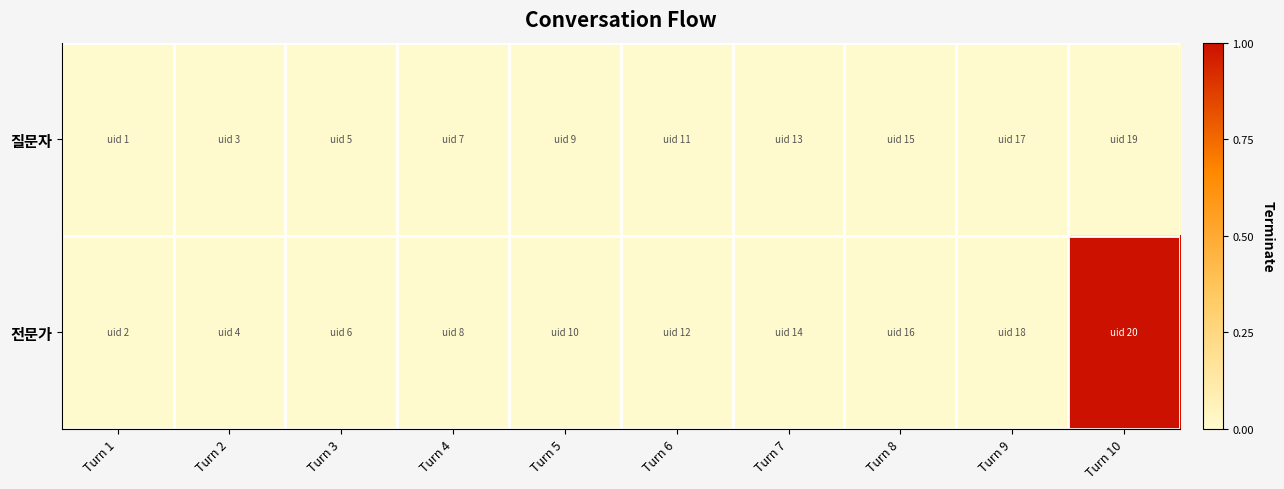

Reading left to right, what are all the values shown in this chart?

질문자: Turn 1=0	Turn 2=0	Turn 3=0	Turn 4=0	Turn 5=0	Turn 6=0	Turn 7=0	Turn 8=0	Turn 9=0	Turn 10=0
전문가: Turn 1=0	Turn 2=0	Turn 3=0	Turn 4=0	Turn 5=0	Turn 6=0	Turn 7=0	Turn 8=0	Turn 9=0	Turn 10=1